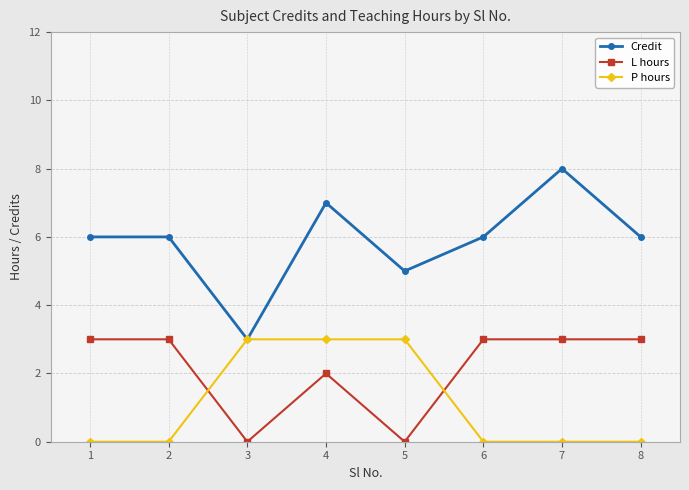

What is the difference between the second highest and minimum values in the Credit series?

4